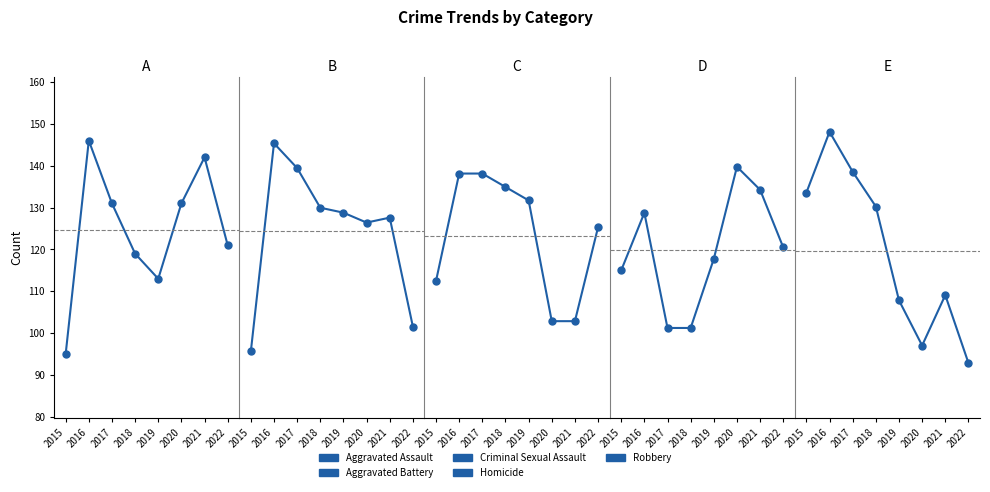

Reading right to left, extract all data points from this chart.

Aggravated Assault: 2022=121	2021=142	2020=131	2019=113	2018=119	2017=131	2016=146	2015=95
Aggravated Battery: 2022=159	2021=181	2020=180	2019=182	2018=183	2017=191	2016=196	2015=154
Criminal Sexual Assault: 2022=35	2021=28	2020=28	2019=37	2018=38	2017=39	2016=39	2015=31
Homicide: 2022=15	2021=20	2020=22	2019=14	2018=8	2017=8	2016=18	2015=13
Robbery: 2022=114	2021=153	2020=124	2019=150	2018=204	2017=224	2016=247	2015=212